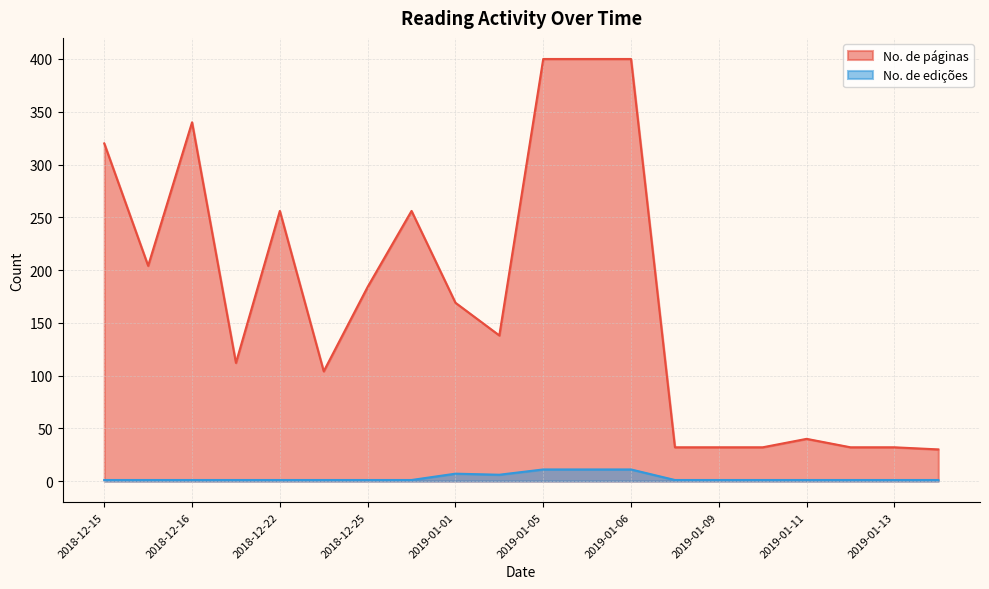

What is the greatest value displayed?

400